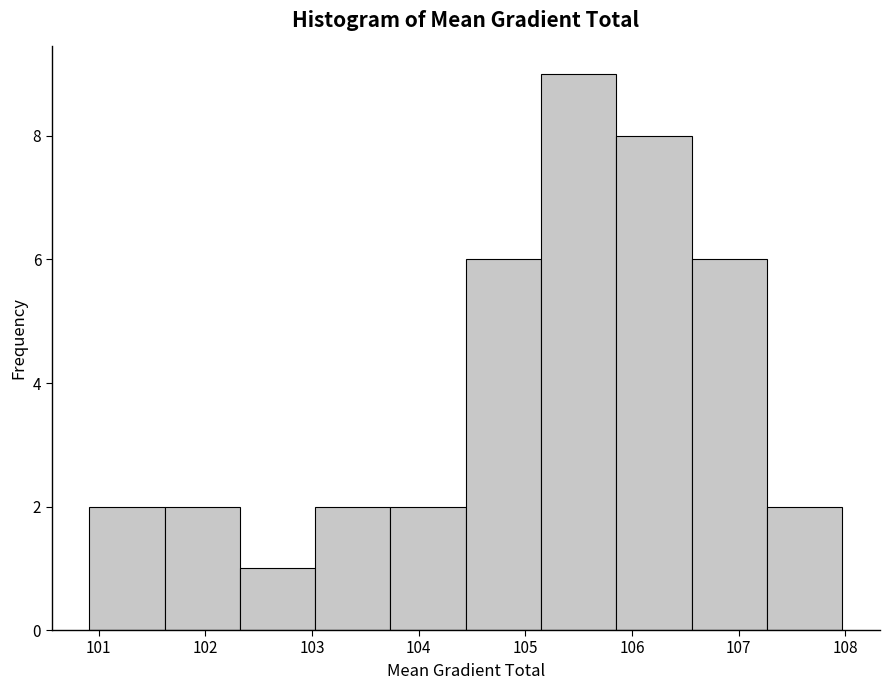

Reading left to right, list every bar in this chart as the range it spans on the x-axis followed by its height. Neither the bar edges nor the heights are printed on the chart, so give them approximately, as read against the axes.

100.9 to 101.6: 2
101.6 to 102.3: 2
102.3 to 103.0: 1
103.0 to 103.7: 2
103.7 to 104.4: 2
104.4 to 105.1: 6
105.1 to 105.9: 9
105.9 to 106.6: 8
106.6 to 107.3: 6
107.3 to 108.0: 2